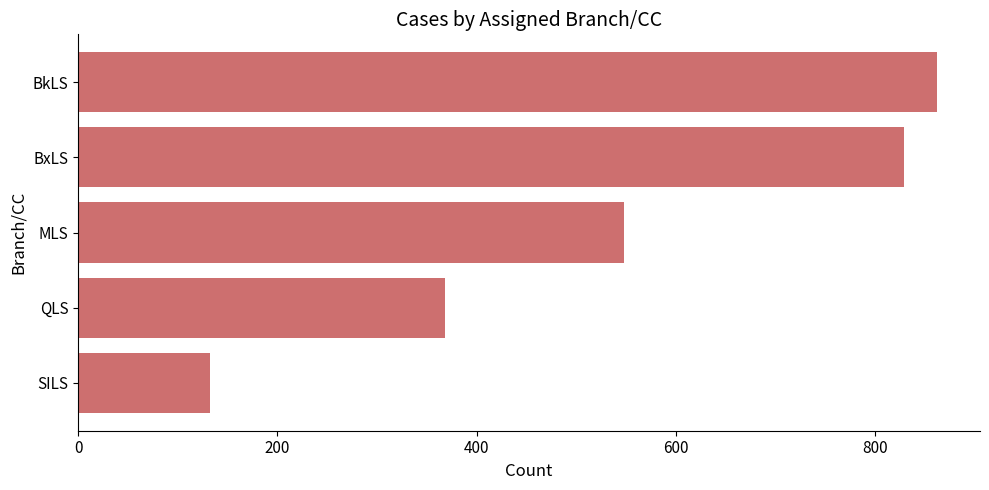

Reading bottom to top, extract all data points from this chart.

132	368	548	829	862